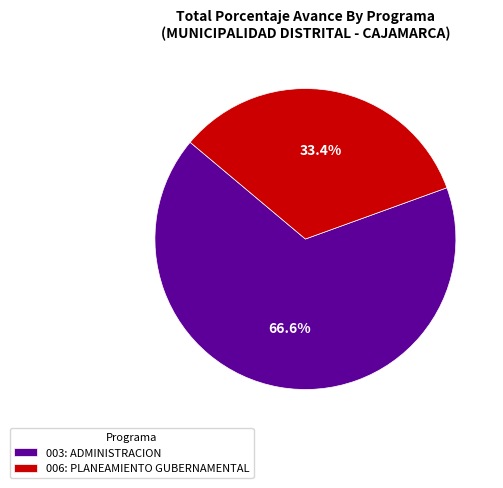

The 003: ADMINISTRACION slice represents 61% of the pie. True or false?

False